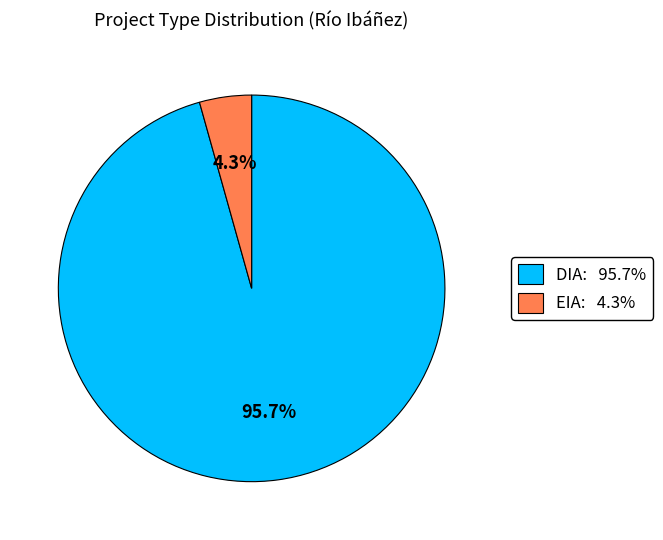

What is the largest slice in the pie chart?

DIA